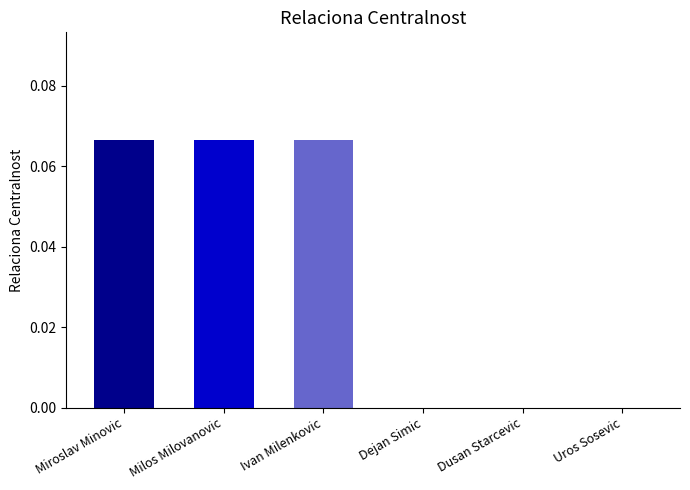

True or false: the data shows 0.0 at Dusan Starcevic.

True